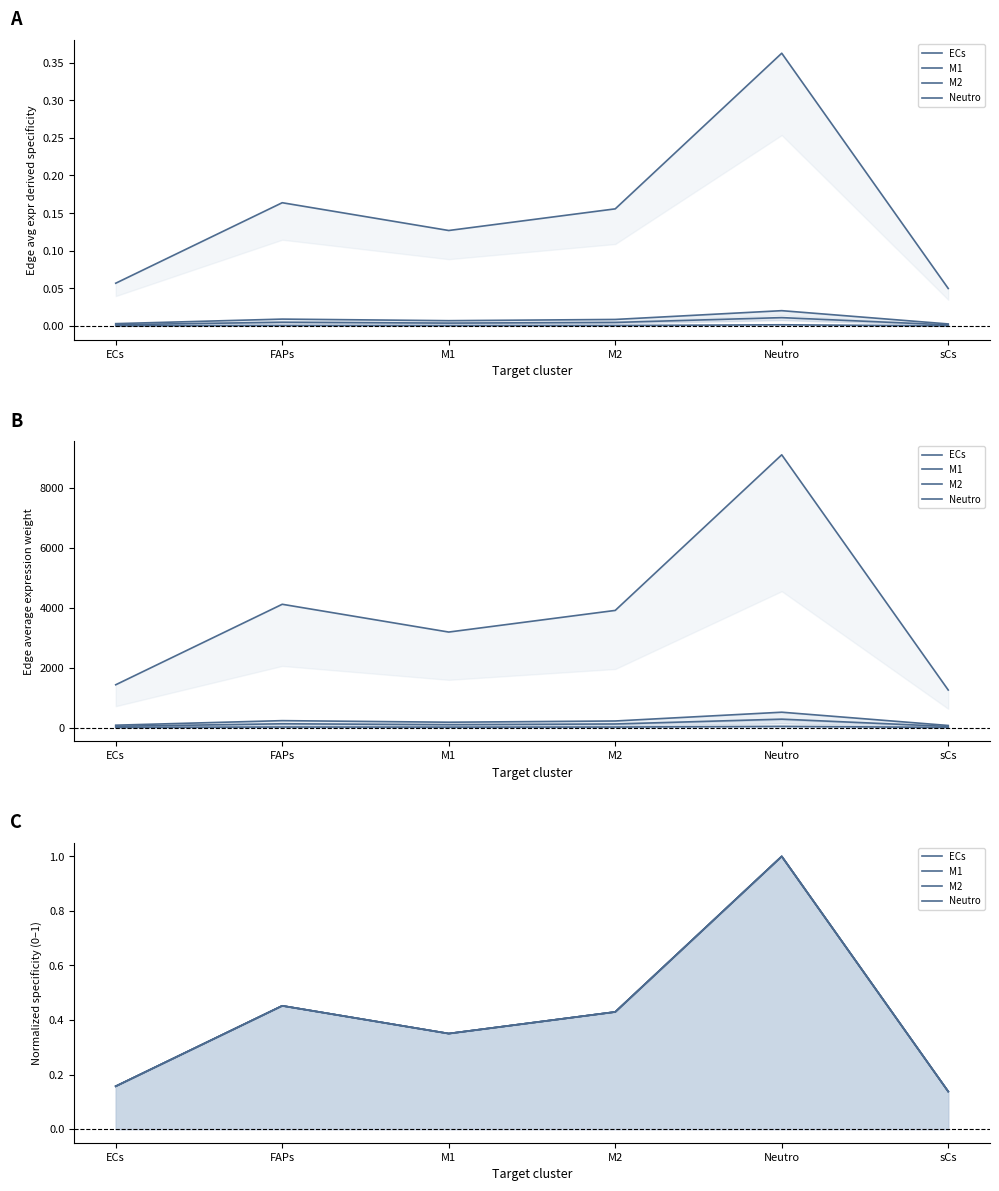

How many times do Neutro and M2 cross each other?

1